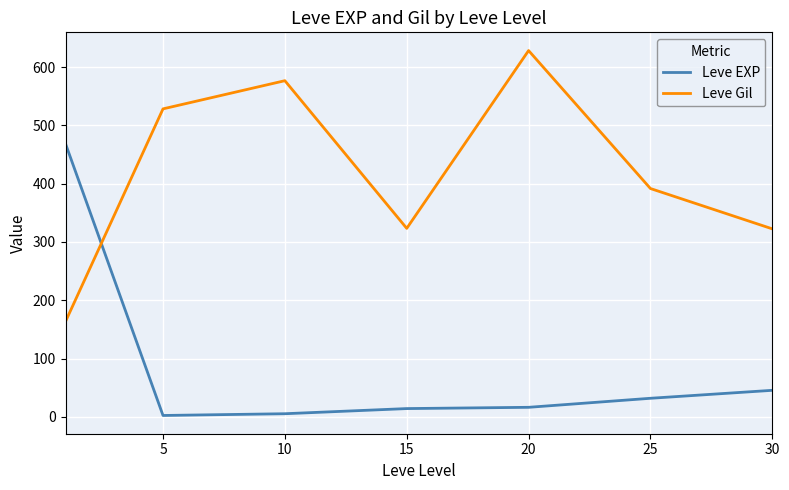

What is the greatest value displayed?

628.3